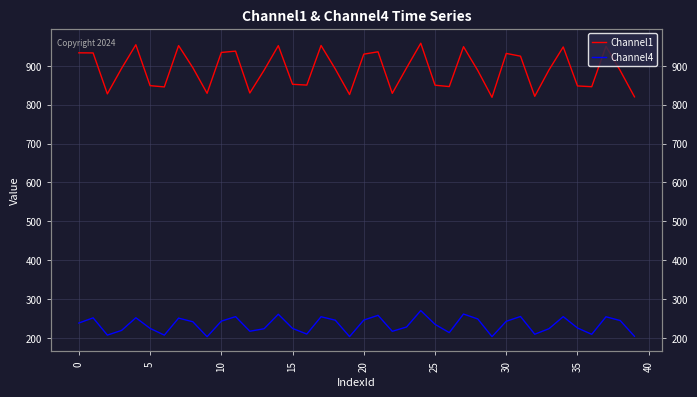

What is the label of the 17th point from the left?

16